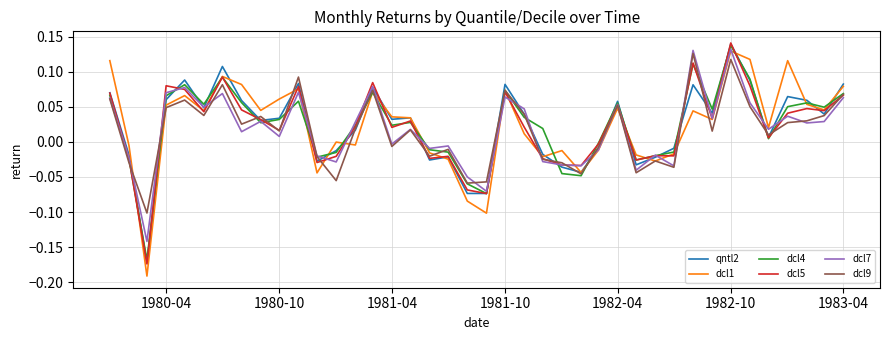

What are all the series names shown in the legend?

qntl2, dcl1, dcl4, dcl5, dcl7, dcl9